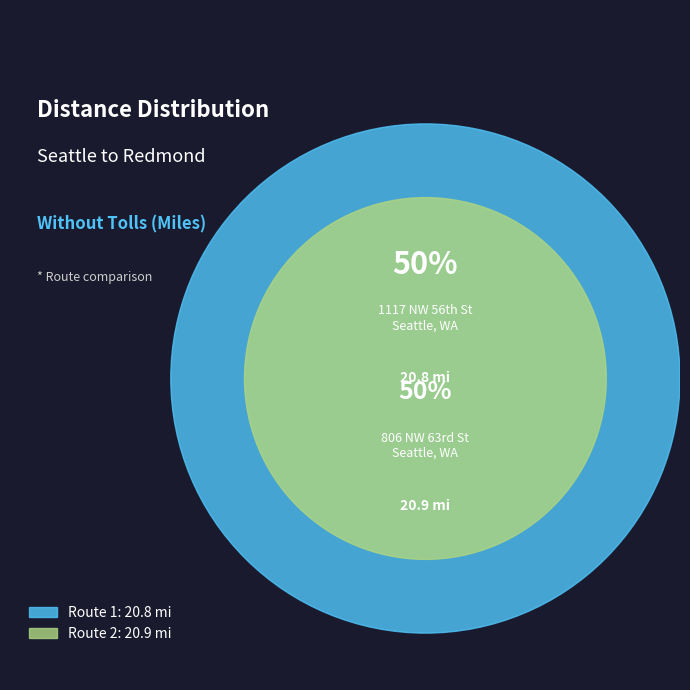

How many slices are in this pie chart?

2